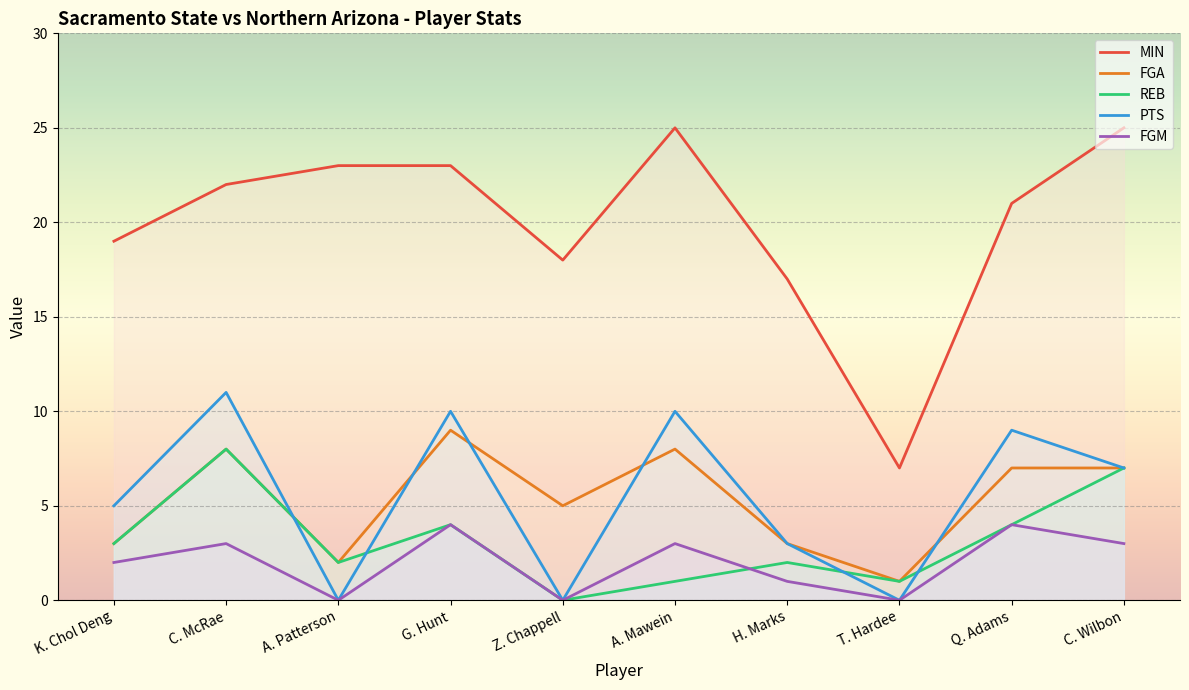

Is this an area chart (filled region under the line)?

No